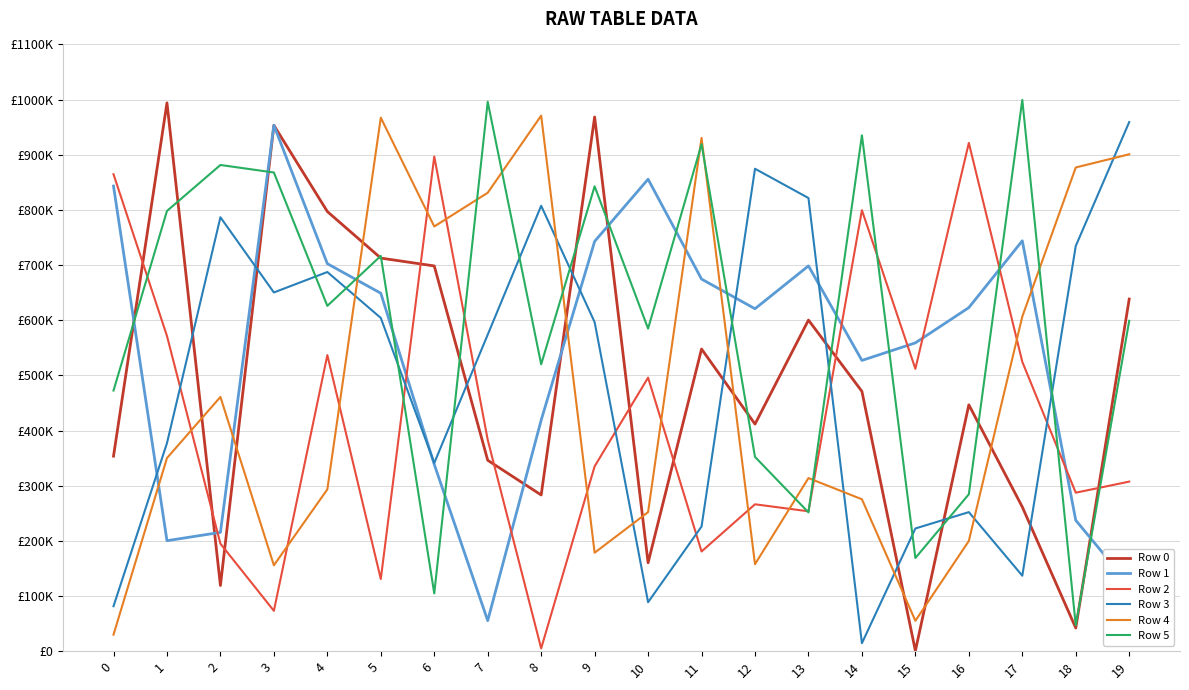

Reading left to right, transcribe all the data shown in this chart.

Row 0: 353581	994042	119083	953394	797052	712645	698446	346125	283188	968506	160296	547815	411729	600283	471023	617	446678	261495	42009	638404
Row 1: 843247	200299	215430	953478	702542	648955	338627	55370	418886	742958	855700	674604	620850	698521	527131	558971	622892	744018	237299	120362
Row 2: 864728	571513	194868	73186	536758	130840	896764	383235	5118	335149	495949	180786	266325	253585	799451	511945	921443	524608	287368	307436
Row 3: 81532	377136	786684	650336	687417	604167	341221	573840	807496	596544	88781	226069	874656	821537	14471	222460	252119	136821	734607	959278
Row 4: 29927	350140	460947	155734	293356	967247	769996	831093	970933	178484	252112	930523	157693	313846	275429	55100	199810	606595	876979	900880
Row 5: 472547	798120	881466	867833	626082	716616	104729	996059	520122	842803	584795	919238	352223	251667	935186	168926	284515	999462	46858	598943